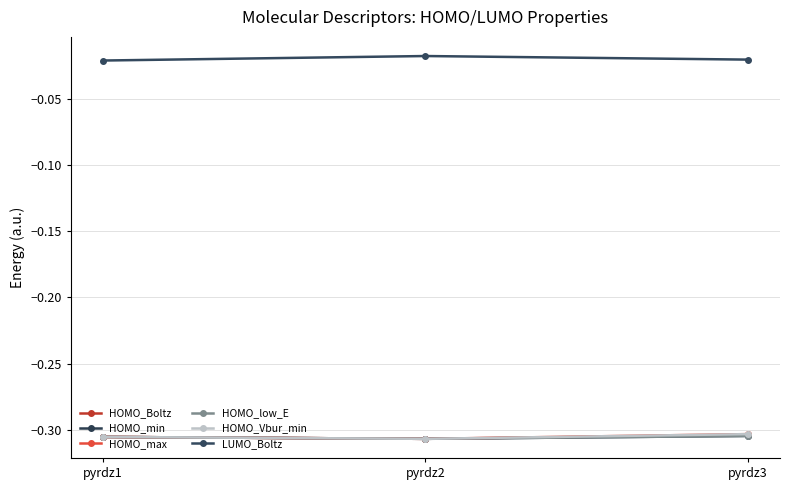

How many lines are shown in the chart?

6